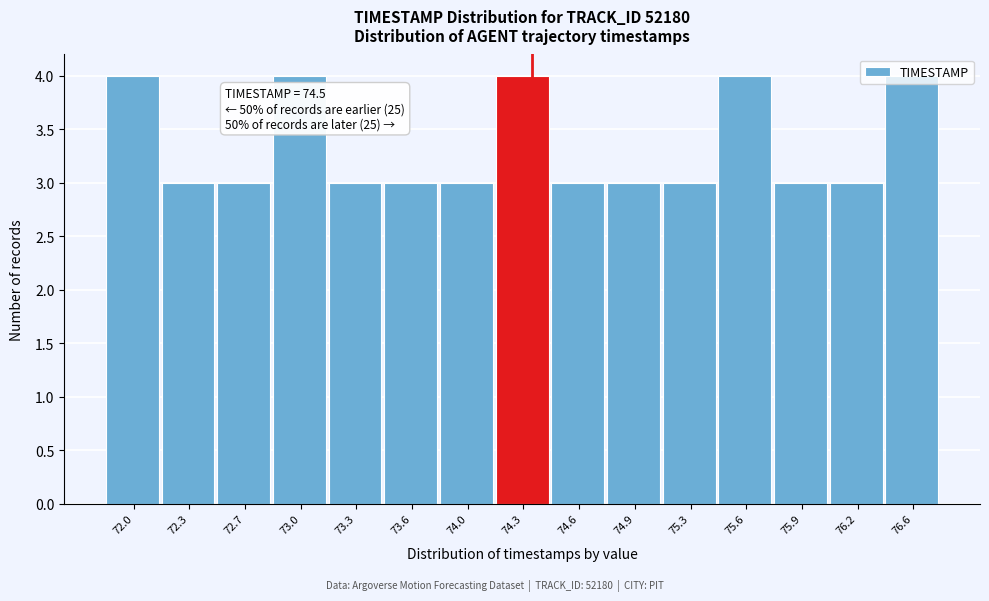

What is the value of the 5th bar from the left?

3